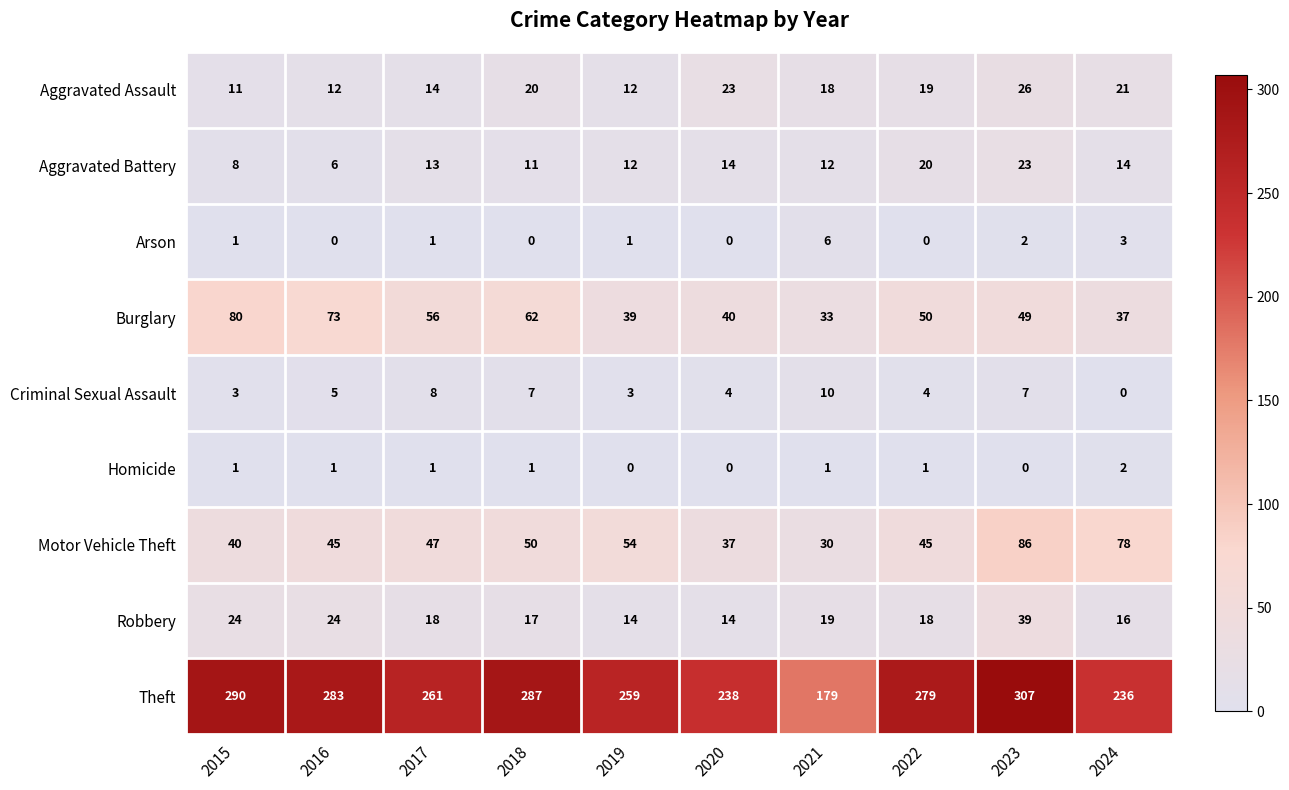

At which category does the chart reach its peak across all series?

2023